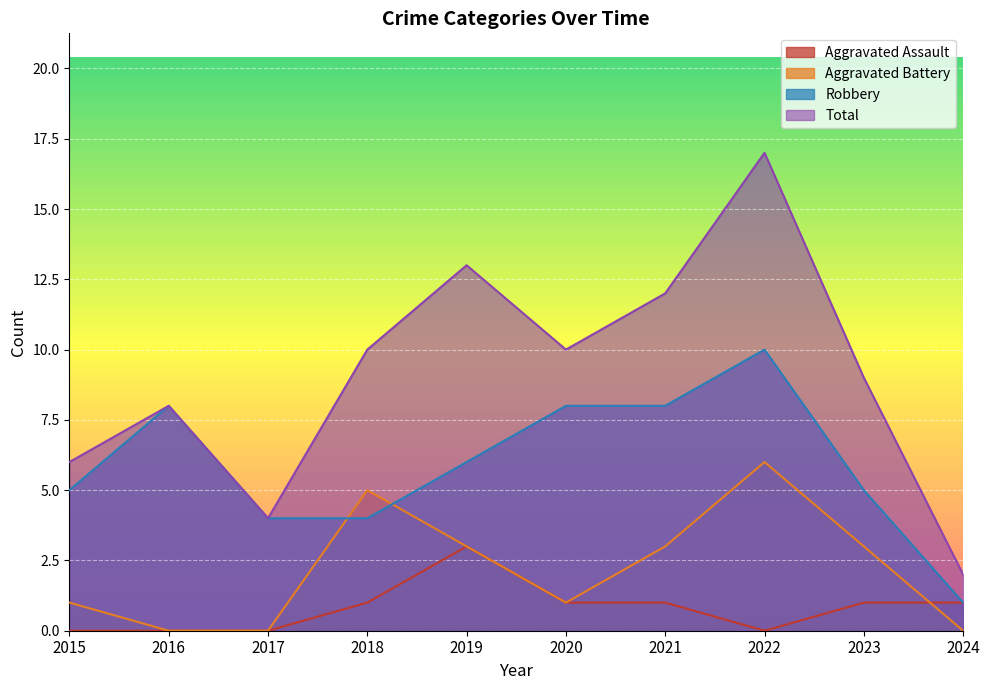

At which label is Aggravated Battery closest to 3?

2019